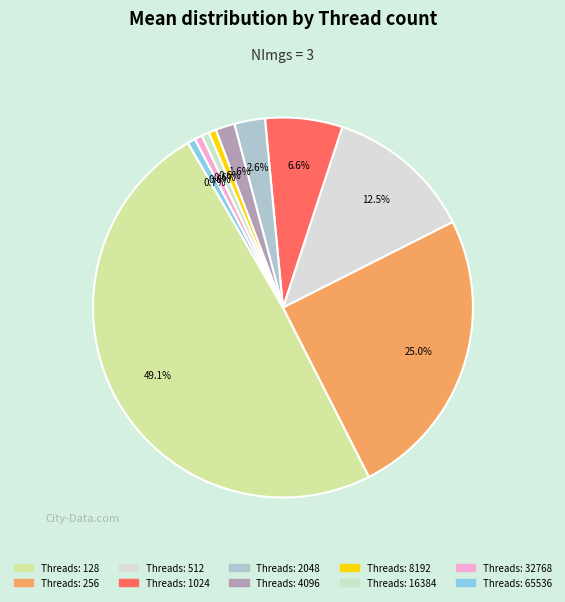

Count the number of slices in the pie.

10